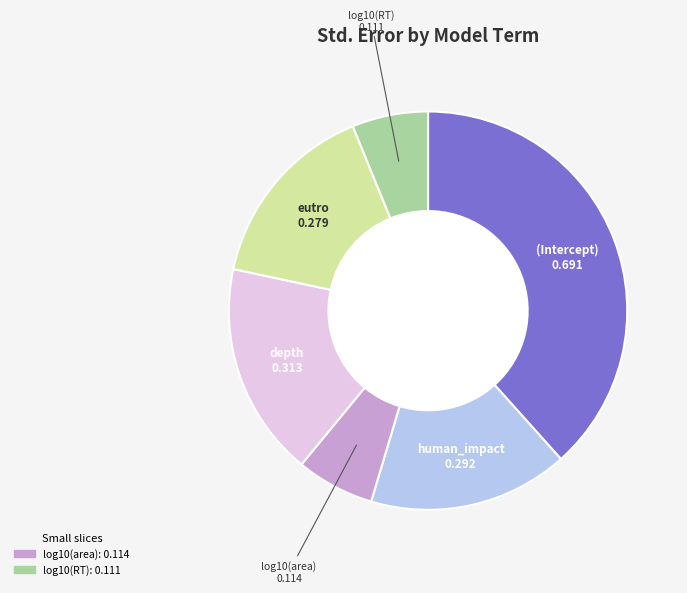

Is there any slice that represents more than half of the pie?

No